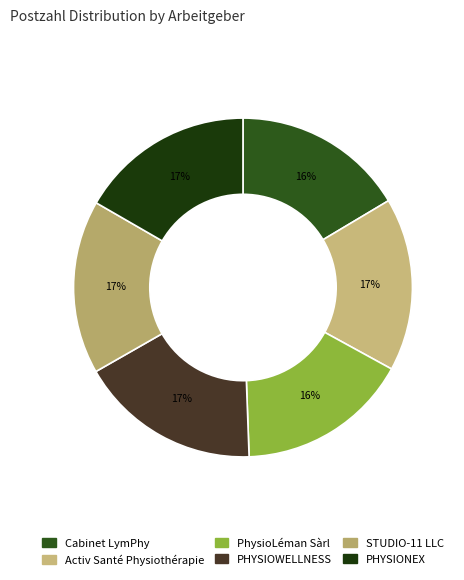

What is the largest slice in the pie chart?

PHYSIOWELLNESS